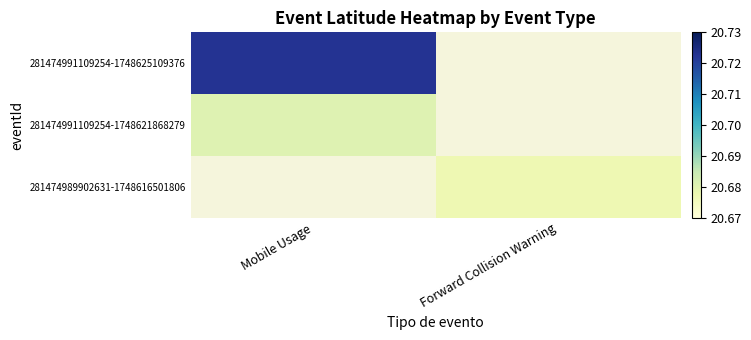

At how many categories does at least one series exceed 20?

2